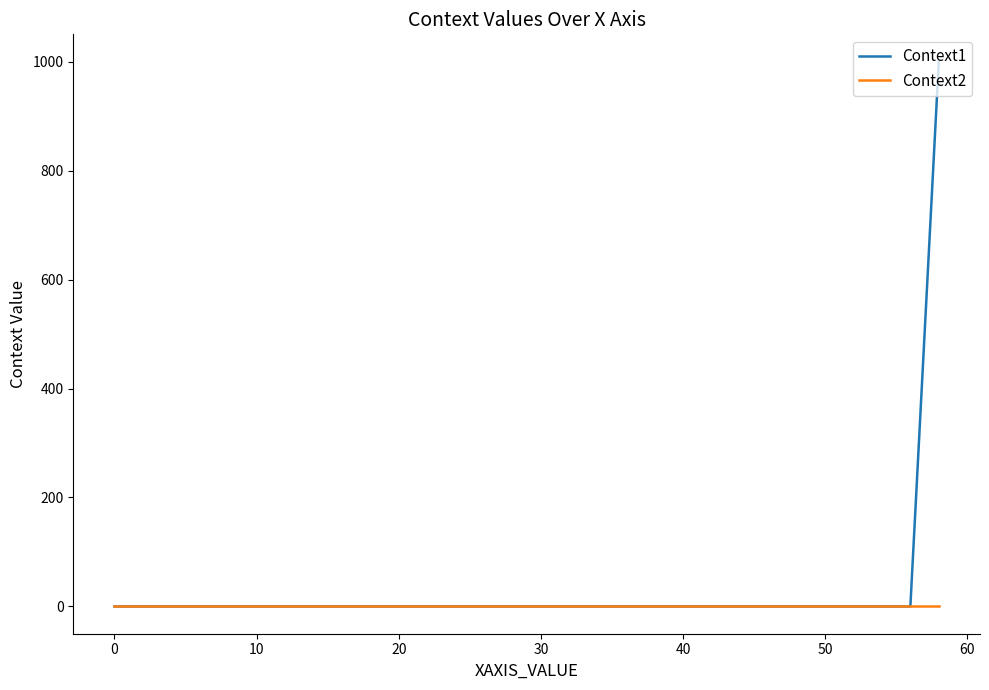

What is the greatest value displayed?

1000